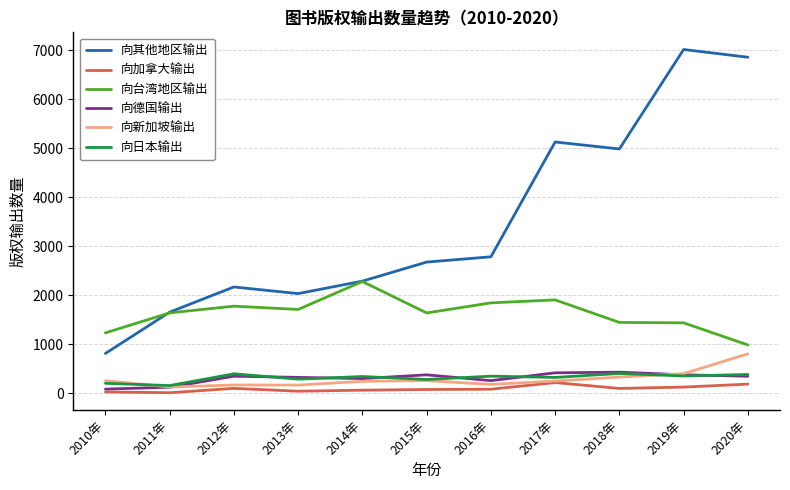

True or false: 向其他地区输出 and 向加拿大输出 intersect in this chart.

False